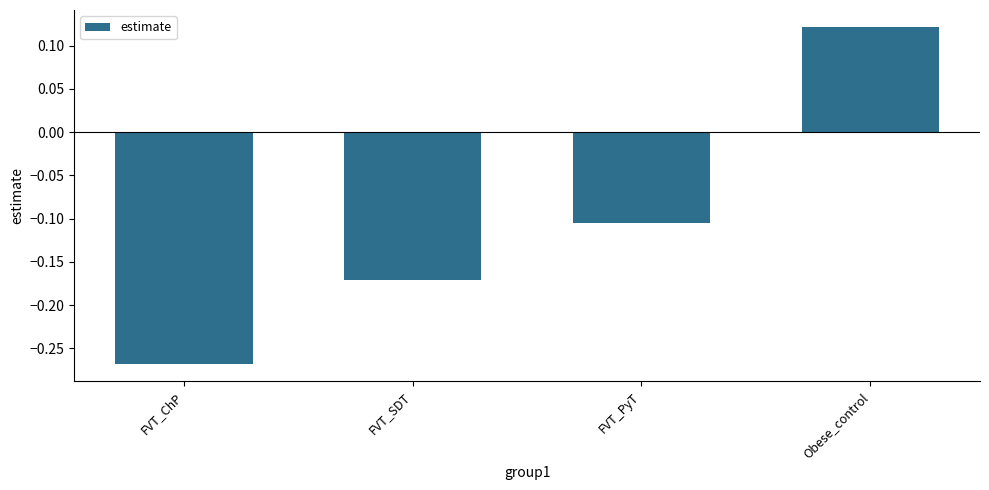

How many negative values are there?

3